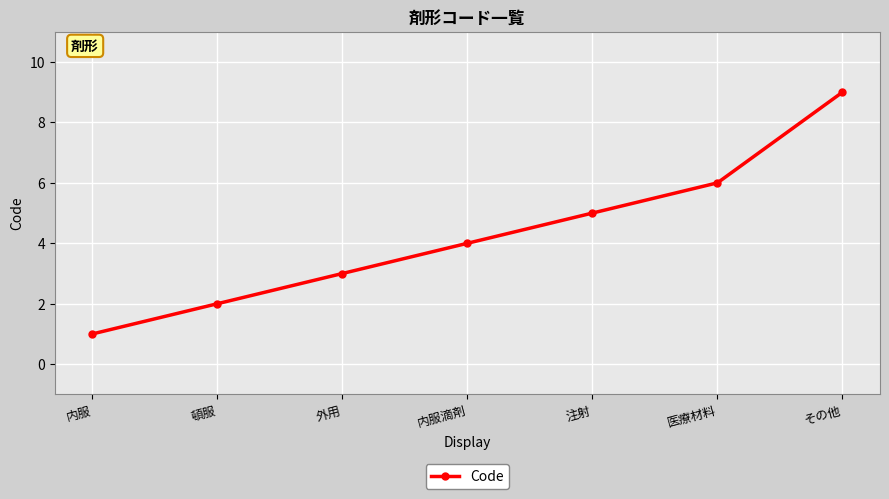

Rank the categories by value from highest to lowest.

その他, 医療材料, 注射, 内服滴剤, 外用, 頓服, 内服